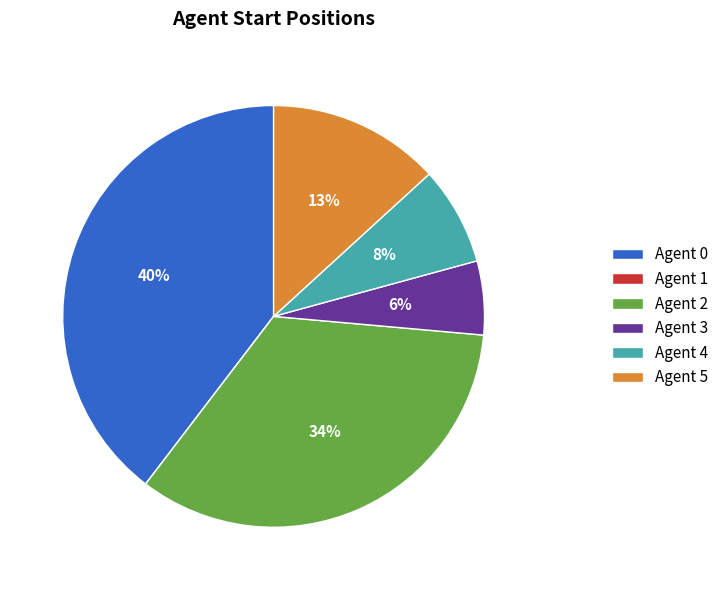

Is the sum of Agent 4 and Agent 2 greater than half?

No